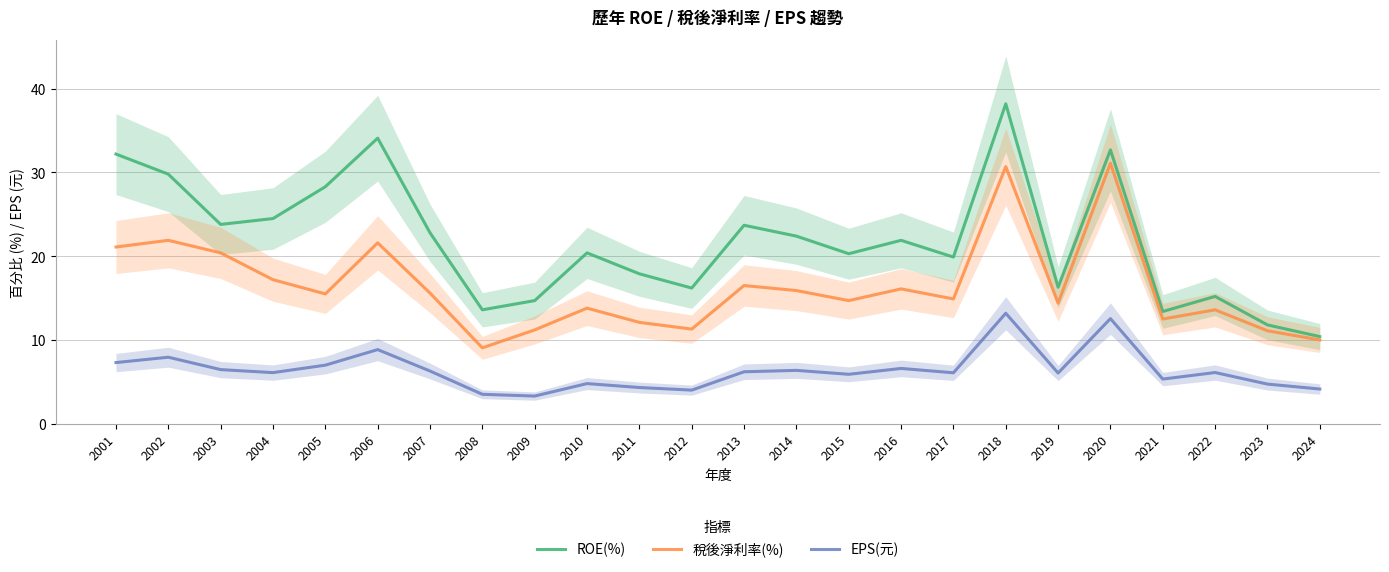

In ROE(%), how many points are lower than both neighbors (excluding endpoints)?

7